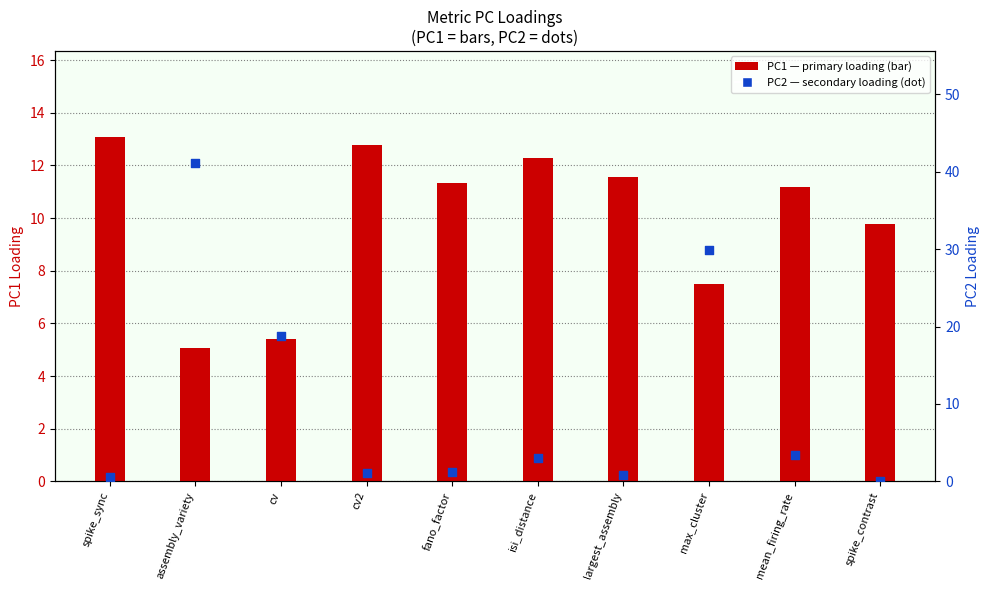

Which series has the largest total across all categories?

PC1 (bar)